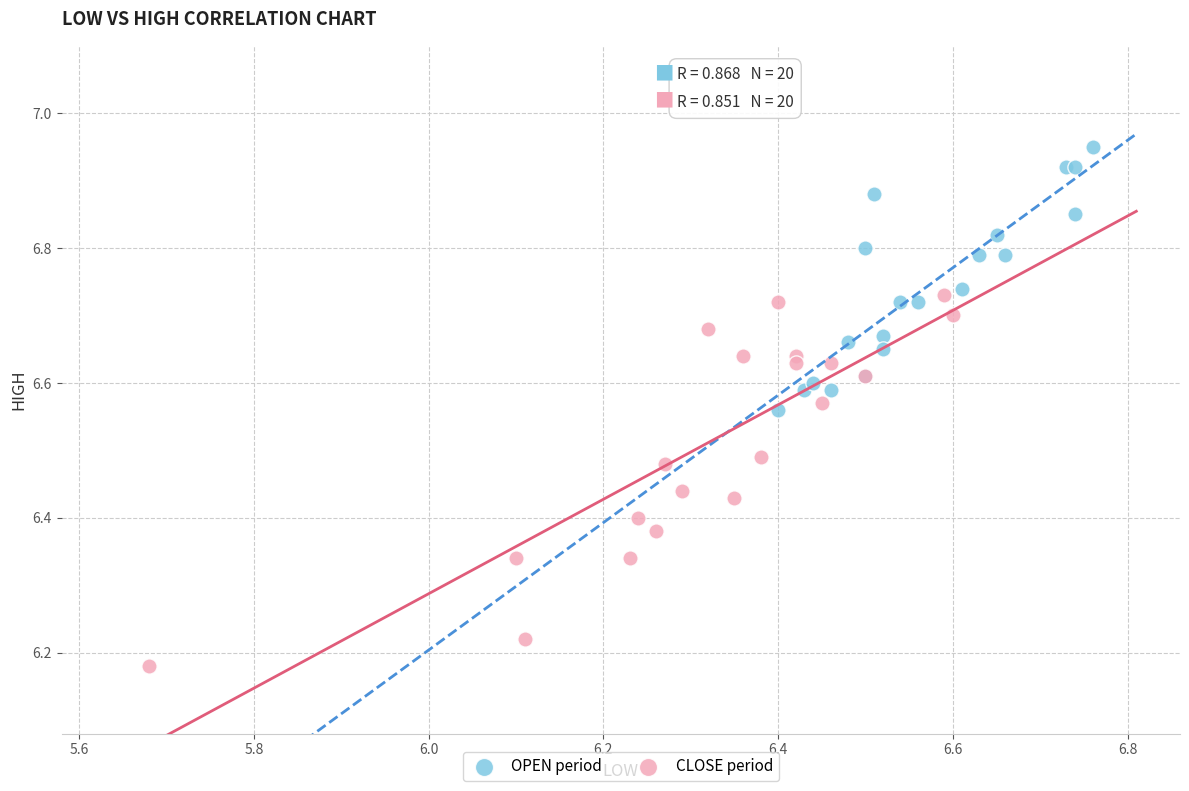

Which series reaches the minimum Y coordinate?

CLOSE period